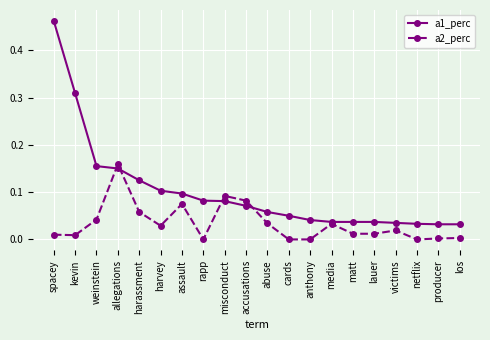

What is the label of the 7th point from the left?

assault